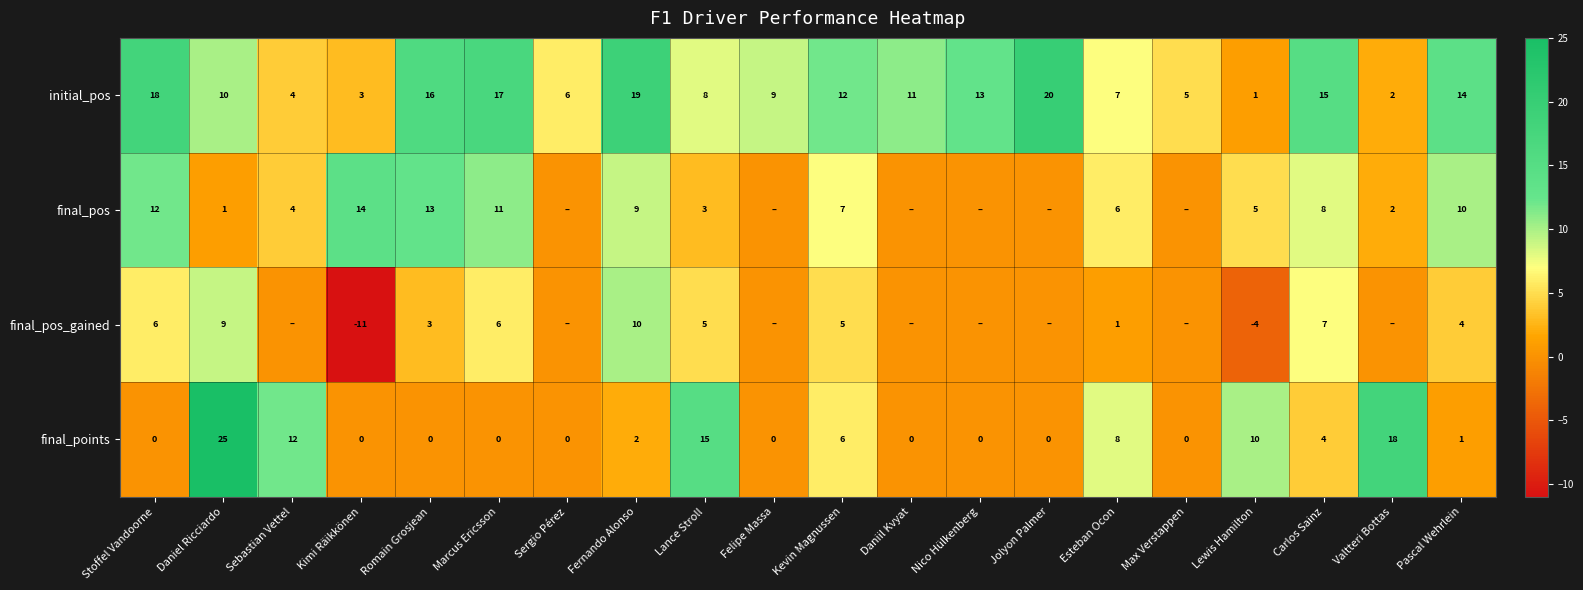

At which category does the chart reach its minimum across all series?

Kimi Räikkönen